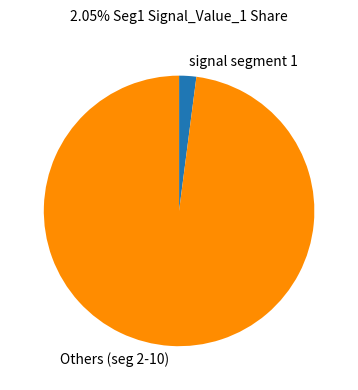

The Others (seg 2-10) slice represents 98% of the pie. True or false?

True